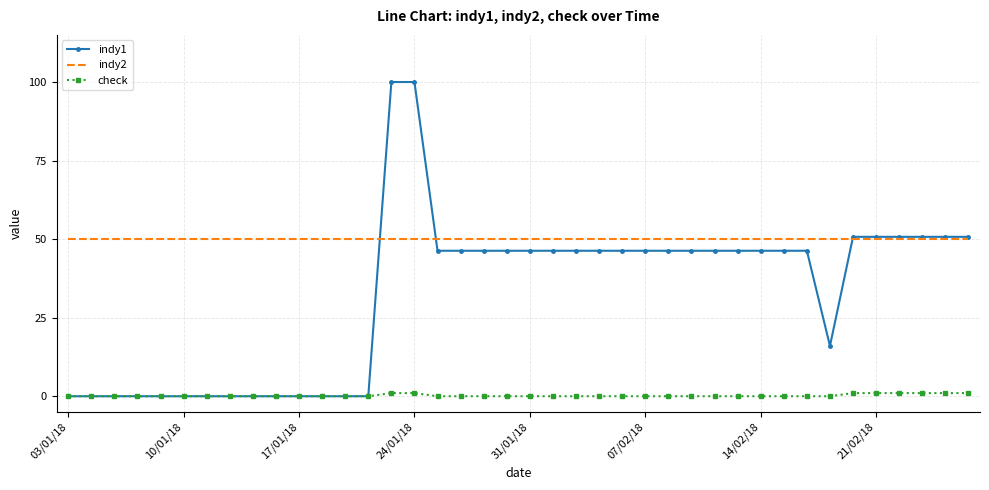

What is the greatest value displayed?

100.0